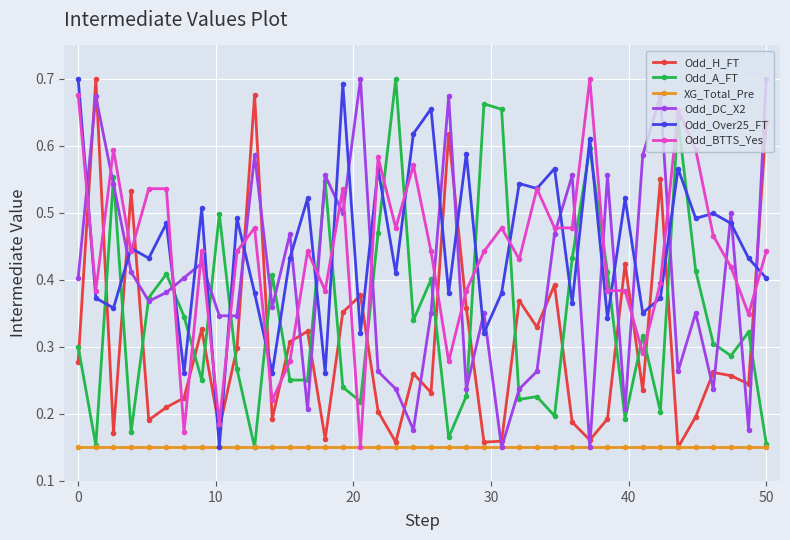

Count the Odd_A_FT values in the range 0 to 1.

40